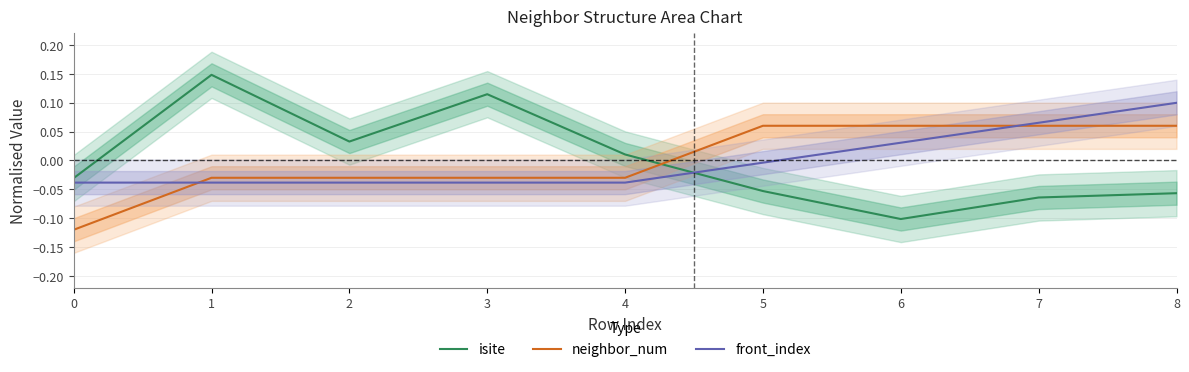

How many positive values does the front_index series have?

3